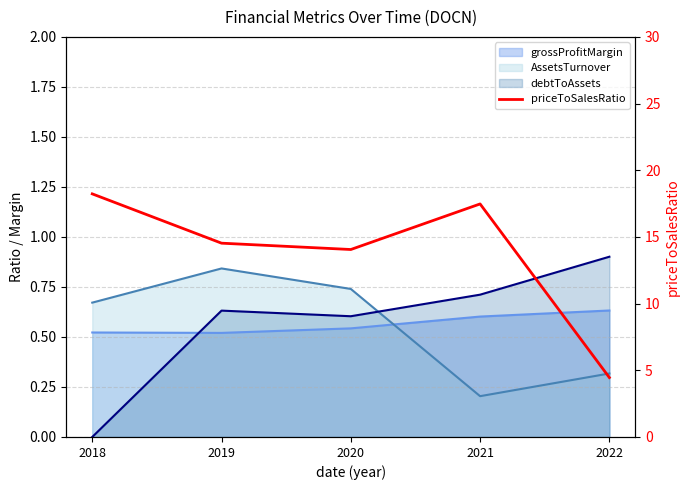

What is the maximum value shown in the chart?

18.2